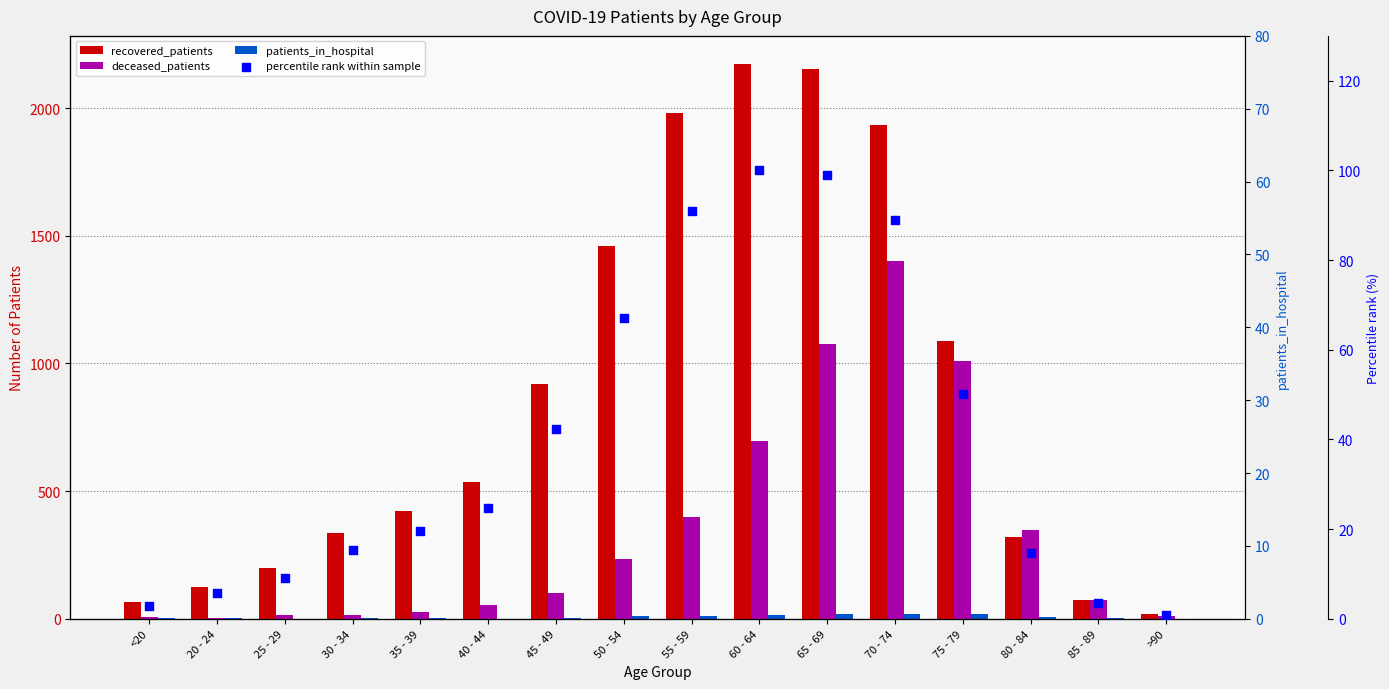

Which series reaches the maximum Y coordinate?

recovered_patients